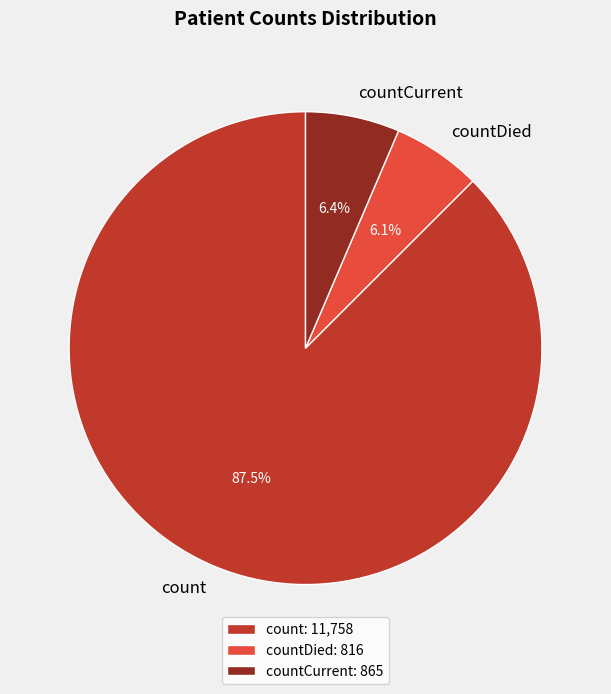

Between count and countCurrent, which is larger?

count